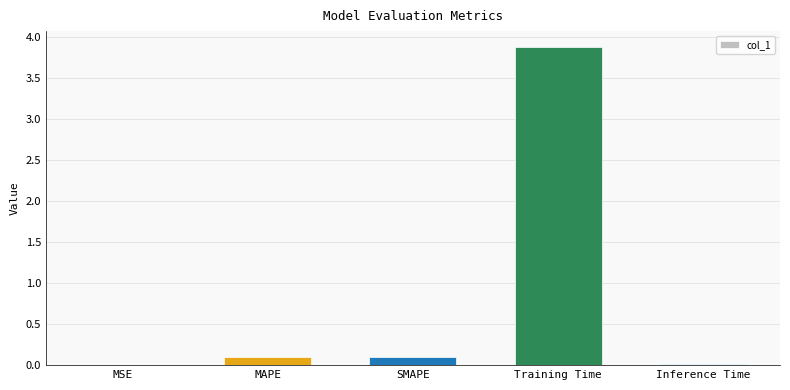

True or false: the data shows 0.1 at SMAPE.

True